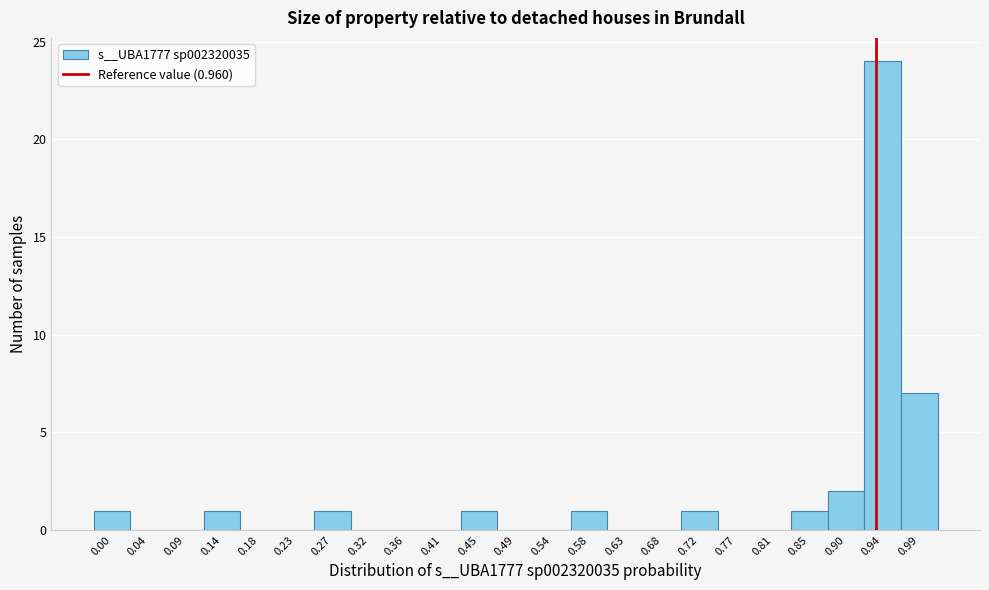

Reading left to right, list all the values displayed in this chart.

0.00=1	0.04=0	0.09=0	0.14=1	0.18=0	0.23=0	0.27=1	0.32=0	0.36=0	0.41=0	0.45=1	0.49=0	0.54=0	0.58=1	0.63=0	0.68=0	0.72=1	0.77=0	0.81=0	0.85=1	0.90=2	0.94=24	0.99=7